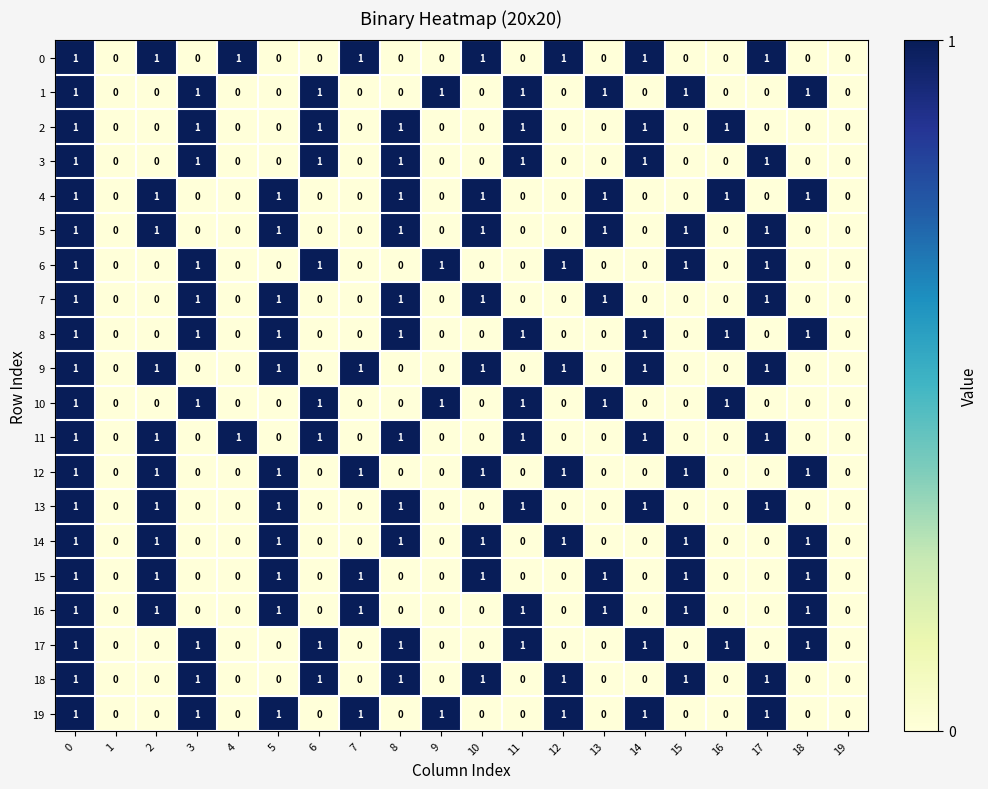

Is it true that 15 equals 1 at 13?

True